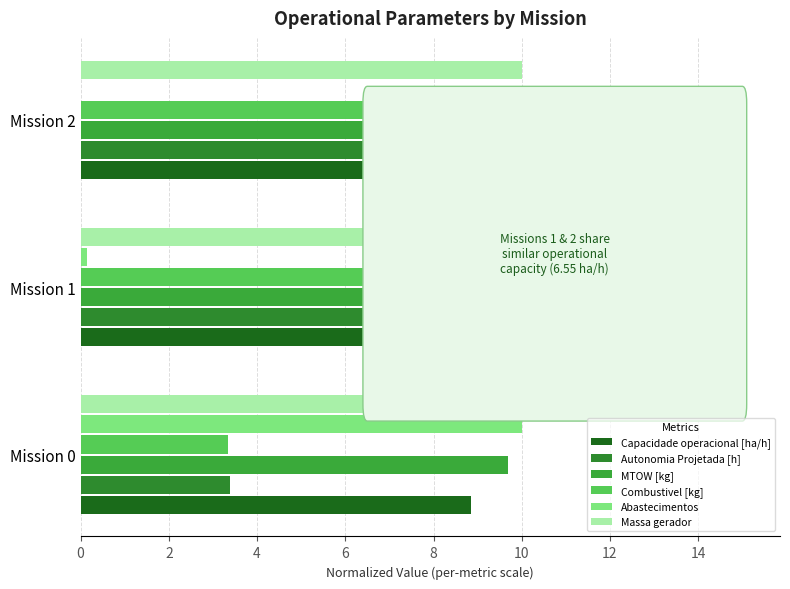

Count the number of categories in the chart.

3